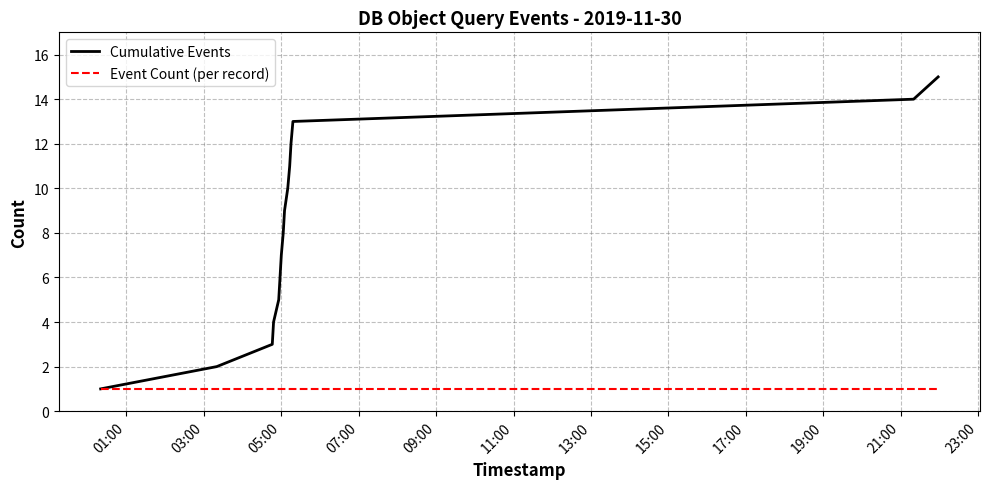

Which series has the largest total across all categories?

Cumulative Events